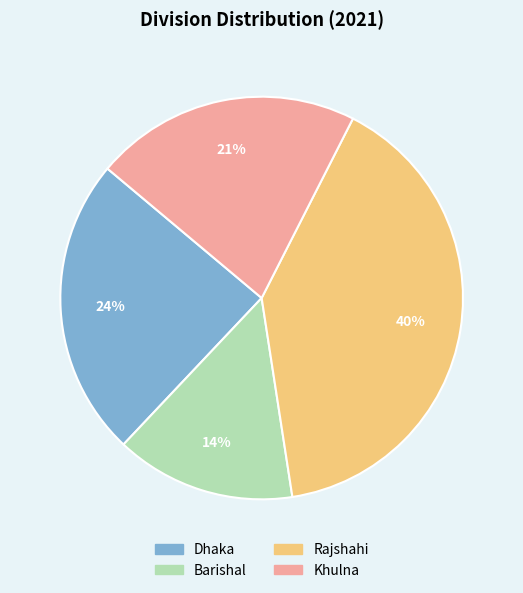

To the nearest percent, what is the difference between the Dhaka and Barishal slice percentages?

10%